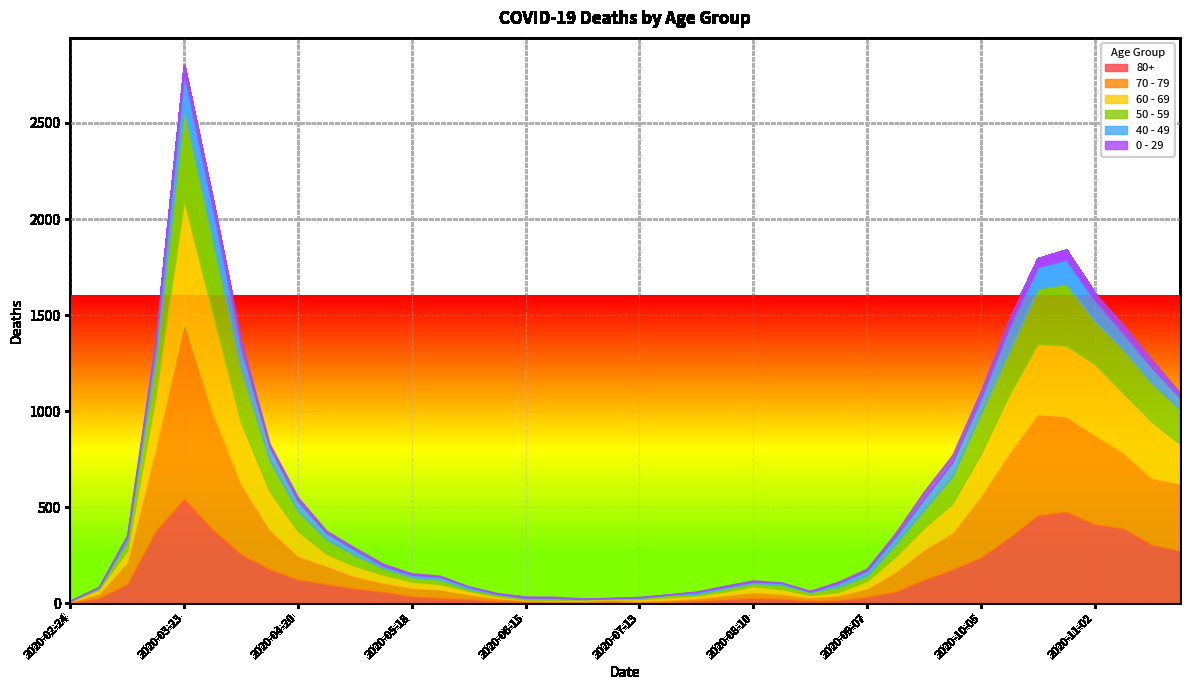

Reading right to left, extract all data points from this chart.

80+: 2020-11-23=273	2020-11-16=305	2020-11-09=390	2020-11-02=411	2020-10-26=477	2020-10-19=458	2020-10-12=342	2020-10-05=239	2020-09-28=176	2020-09-21=122	2020-09-14=61	2020-09-07=33	2020-08-31=17	2020-08-24=14	2020-08-17=23	2020-08-10=28	2020-08-03=20	2020-07-27=15	2020-07-20=7	2020-07-13=5	2020-07-06=9	2020-06-29=7	2020-06-22=6	2020-06-15=9	2020-06-08=13	2020-06-01=22	2020-05-25=28	2020-05-18=36	2020-05-11=59	2020-05-04=76	2020-04-27=100	2020-04-20=123	2020-04-13=178	2020-04-06=255	2020-03-30=385	2020-03-23=544	2020-03-16=377	2020-03-09=100	2020-03-02=27	2020-02-24=3
70 - 79: 2020-11-23=348	2020-11-16=346	2020-11-09=394	2020-11-02=464	2020-10-26=495	2020-10-19=526	2020-10-12=439	2020-10-05=318	2020-09-28=191	2020-09-21=157	2020-09-14=102	2020-09-07=43	2020-08-31=24	2020-08-24=16	2020-08-17=25	2020-08-10=29	2020-08-03=21	2020-07-27=11	2020-07-20=11	2020-07-13=7	2020-07-06=8	2020-06-29=5	2020-06-22=5	2020-06-15=6	2020-06-08=14	2020-06-01=24	2020-05-25=43	2020-05-18=43	2020-05-11=47	2020-05-04=63	2020-04-27=94	2020-04-20=123	2020-04-13=206	2020-04-06=365	2020-03-30=608	2020-03-23=920	2020-03-16=427	2020-03-09=113	2020-03-02=22	2020-02-24=4
60 - 69: 2020-11-23=206	2020-11-16=294	2020-11-09=310	2020-11-02=370	2020-10-26=368	2020-10-19=364	2020-10-12=305	2020-10-05=221	2020-09-28=152	2020-09-21=112	2020-09-14=80	2020-09-07=39	2020-08-31=17	2020-08-24=12	2020-08-17=25	2020-08-10=31	2020-08-03=19	2020-07-27=13	2020-07-20=12	2020-07-13=8	2020-07-06=3	2020-06-29=6	2020-06-22=3	2020-06-15=3	2020-06-08=8	2020-06-01=18	2020-05-25=28	2020-05-18=33	2020-05-11=42	2020-05-04=54	2020-04-27=63	2020-04-20=128	2020-04-13=199	2020-04-06=320	2020-03-30=514	2020-03-23=634	2020-03-16=272	2020-03-09=61	2020-03-02=22	2020-02-24=2
50 - 59: 2020-11-23=182	2020-11-16=202	2020-11-09=228	2020-11-02=227	2020-10-26=322	2020-10-19=290	2020-10-12=230	2020-10-05=212	2020-09-28=142	2020-09-21=95	2020-09-14=64	2020-09-07=28	2020-08-31=28	2020-08-24=15	2020-08-17=22	2020-08-10=16	2020-08-03=16	2020-07-27=8	2020-07-20=12	2020-07-13=6	2020-07-06=5	2020-06-29=3	2020-06-22=9	2020-06-15=8	2020-06-08=10	2020-06-01=9	2020-05-25=23	2020-05-18=23	2020-05-11=33	2020-05-04=57	2020-04-27=75	2020-04-20=106	2020-04-13=163	2020-04-06=281	2020-03-30=392	2020-03-23=475	2020-03-16=190	2020-03-09=48	2020-03-02=7	2020-02-24=3
40 - 49: 2020-11-23=60	2020-11-16=80	2020-11-09=83	2020-11-02=105	2020-10-26=126	2020-10-19=111	2020-10-12=120	2020-10-05=76	2020-09-28=72	2020-09-21=55	2020-09-14=38	2020-09-07=26	2020-08-31=17	2020-08-24=2	2020-08-17=10	2020-08-10=8	2020-08-03=8	2020-07-27=10	2020-07-20=2	2020-07-13=4	2020-07-06=1	2020-06-29=1	2020-06-22=5	2020-06-15=2	2020-06-08=3	2020-06-01=12	2020-05-25=14	2020-05-18=12	2020-05-11=13	2020-05-04=27	2020-04-27=33	2020-04-20=51	2020-04-13=66	2020-04-06=111	2020-03-30=163	2020-03-23=183	2020-03-16=79	2020-03-09=21	2020-03-02=5	2020-02-24=0
0 - 29: 2020-11-23=25	2020-11-16=43	2020-11-09=45	2020-11-02=38	2020-10-26=52	2020-10-19=46	2020-10-12=44	2020-10-05=39	2020-09-28=38	2020-09-21=40	2020-09-14=20	2020-09-07=11	2020-08-31=9	2020-08-24=5	2020-08-17=2	2020-08-10=6	2020-08-03=6	2020-07-27=3	2020-07-20=1	2020-07-13=2	2020-07-06=1	2020-06-29=2	2020-06-22=5	2020-06-15=6	2020-06-08=4	2020-06-01=2	2020-05-25=6	2020-05-18=8	2020-05-11=10	2020-05-04=11	2020-04-27=12	2020-04-20=20	2020-04-13=19	2020-04-06=36	2020-03-30=42	2020-03-23=47	2020-03-16=25	2020-03-09=10	2020-03-02=0	2020-02-24=1